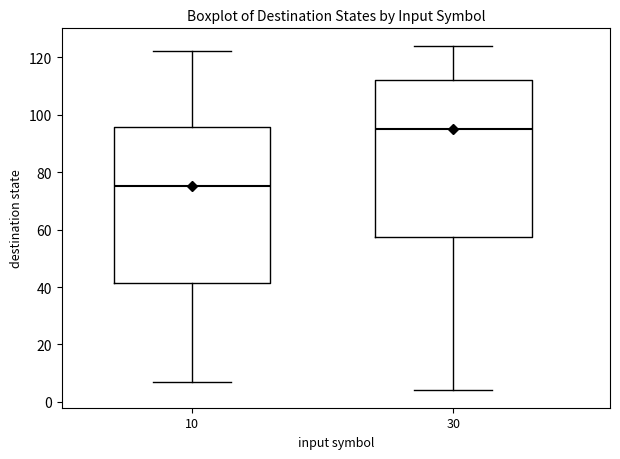

Reading left to right, transcribe this box plot: for each box, give where its median line is, the range the box spans, and where its two whiskers end, as read against the y-axis. The values are not printed on the chart, so give them approximately, as read against the axis.

10: median 76, box 42 to 96, whiskers 8 to 122
30: median 96, box 58 to 112, whiskers 4 to 124